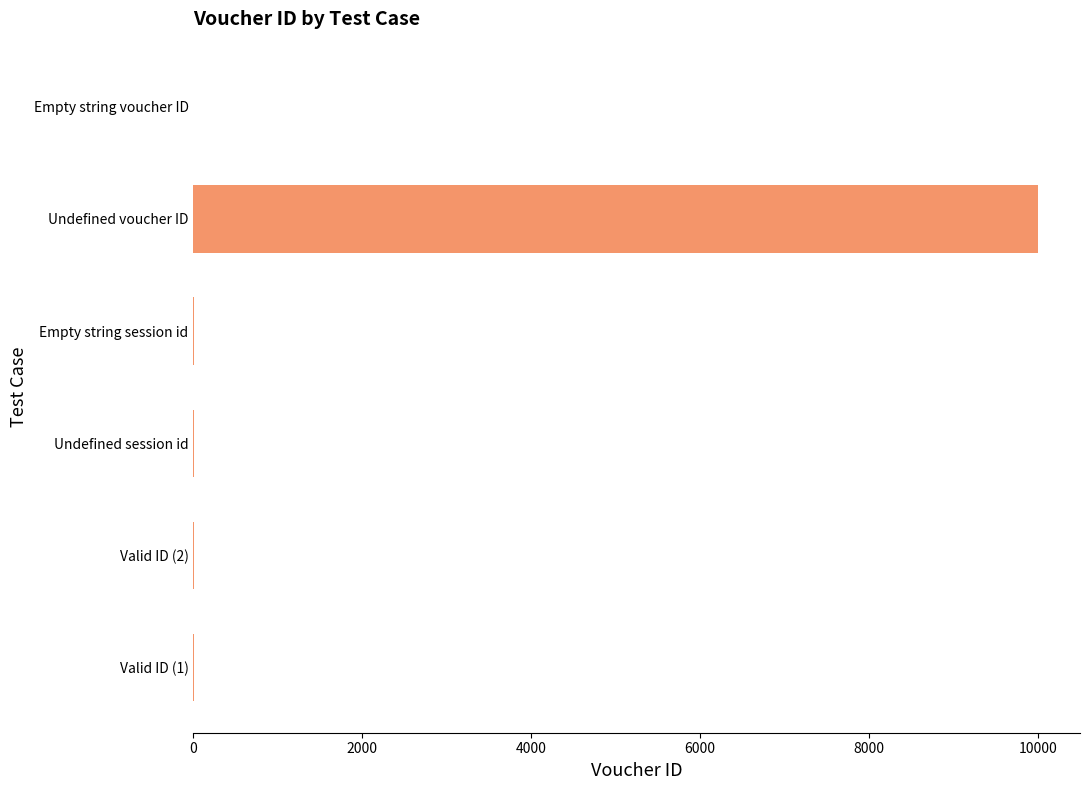

What is the maximum value shown in the chart?

9999